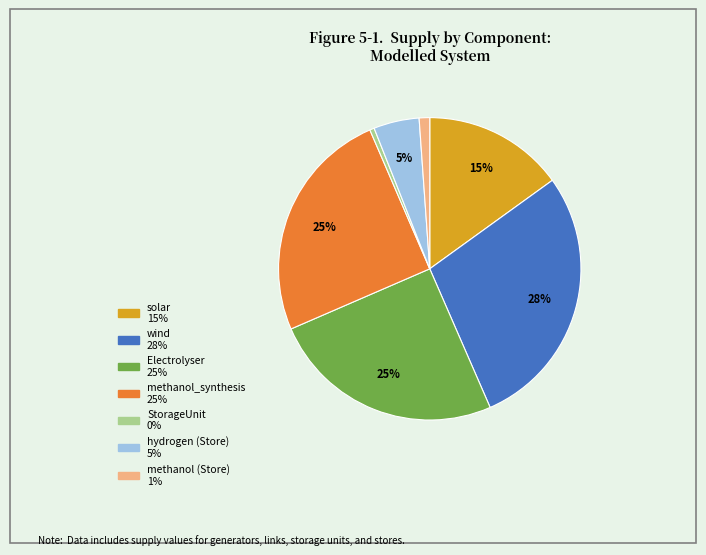

What is the ratio of the value at hydrogen (Store) to the value at solar?

0.3